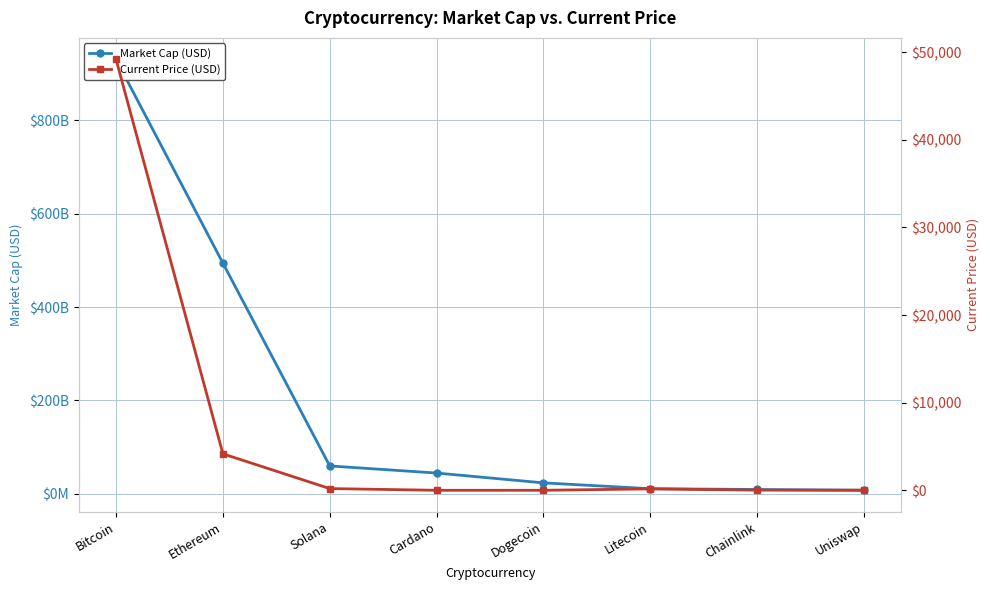

List the labels in order of Current Price (USD) value, largest first.

Bitcoin, Ethereum, Solana, Litecoin, Chainlink, Uniswap, Cardano, Dogecoin